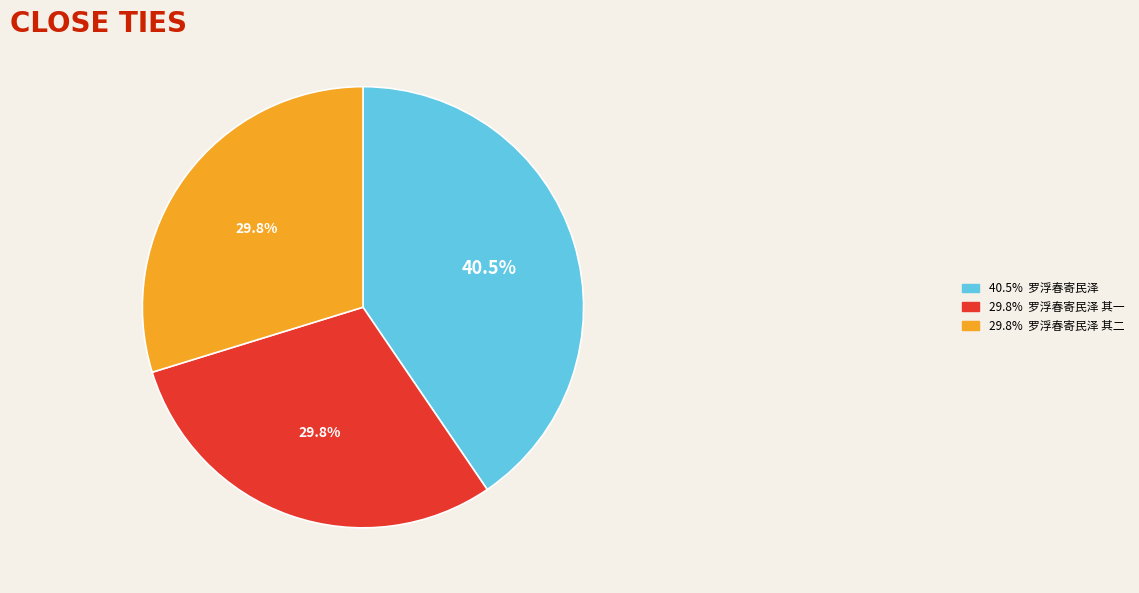

Is there any slice that represents more than half of the pie?

No